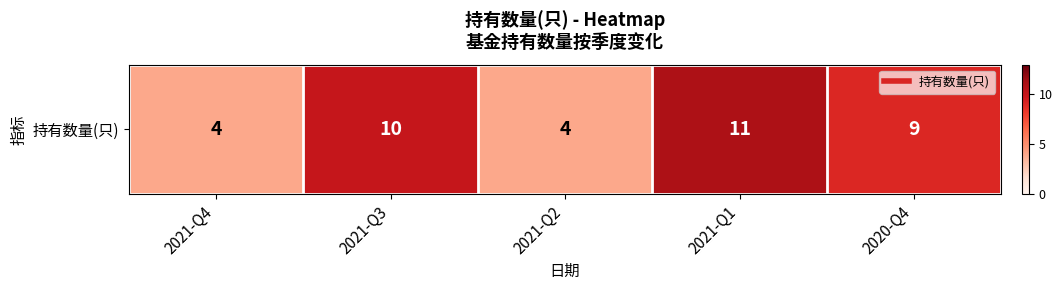

What is the ratio of the value at 2021-Q1 to the value at 2020-Q4?

1.2